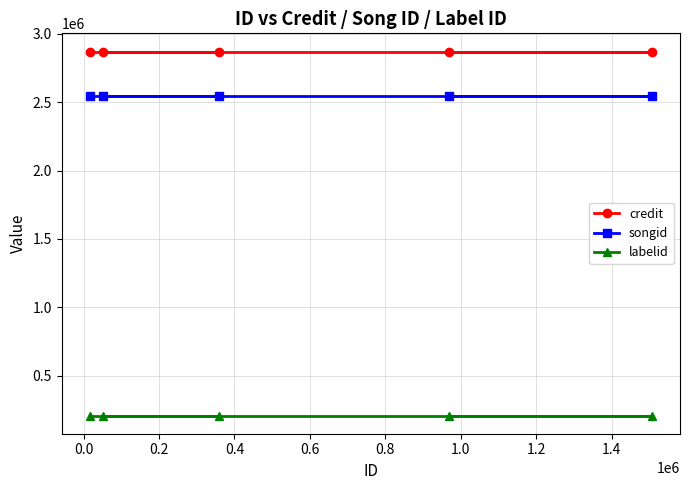

What is the average value of the songid series?

2542970